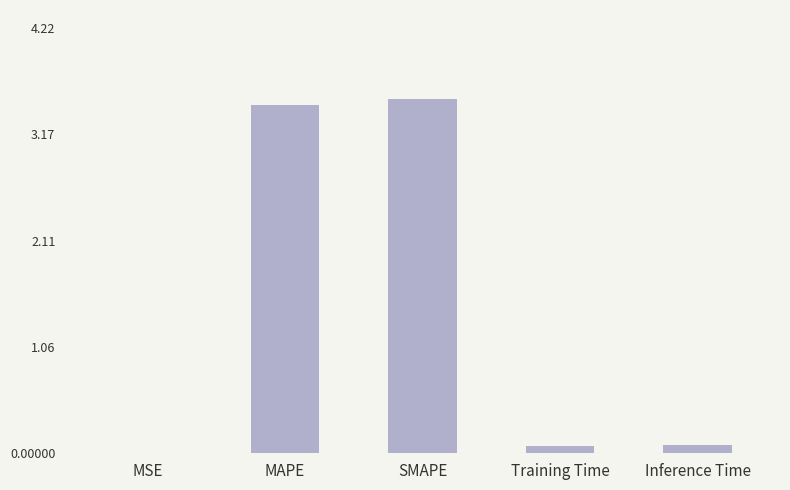

What value does the data have at MAPE?

3.5